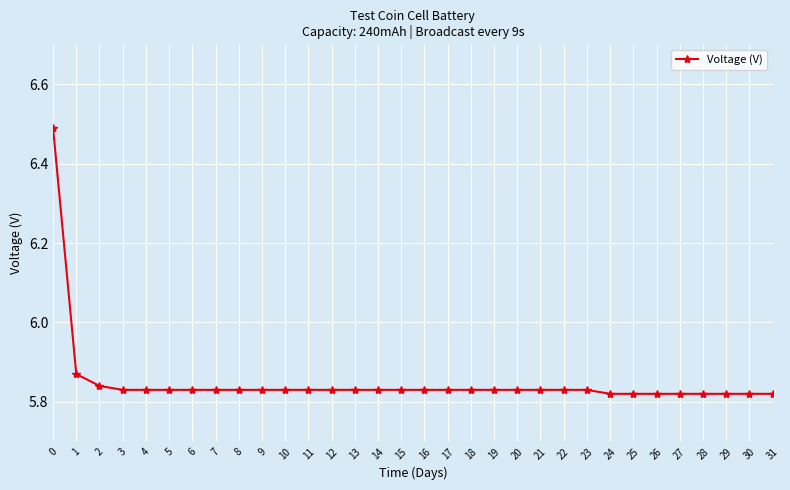

What is the ratio of the value at 0 to the value at 26?

1.1